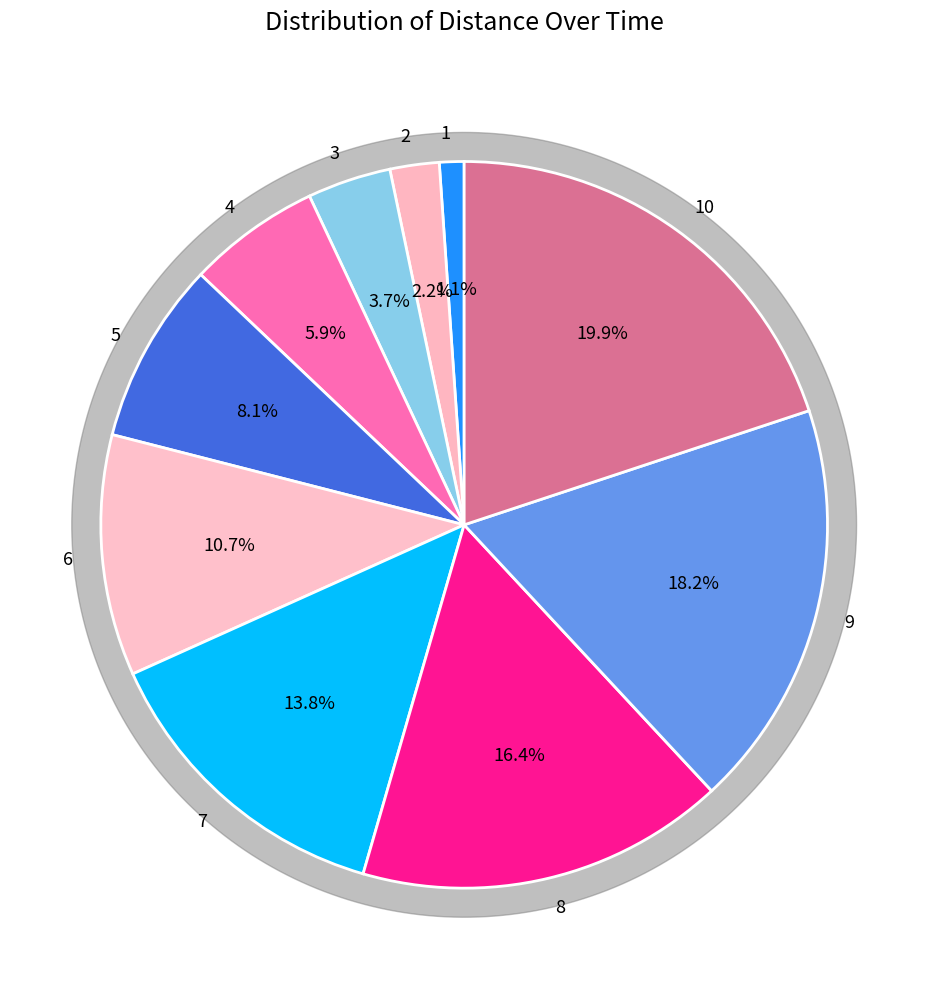

Which category has the smallest portion of the pie?

1